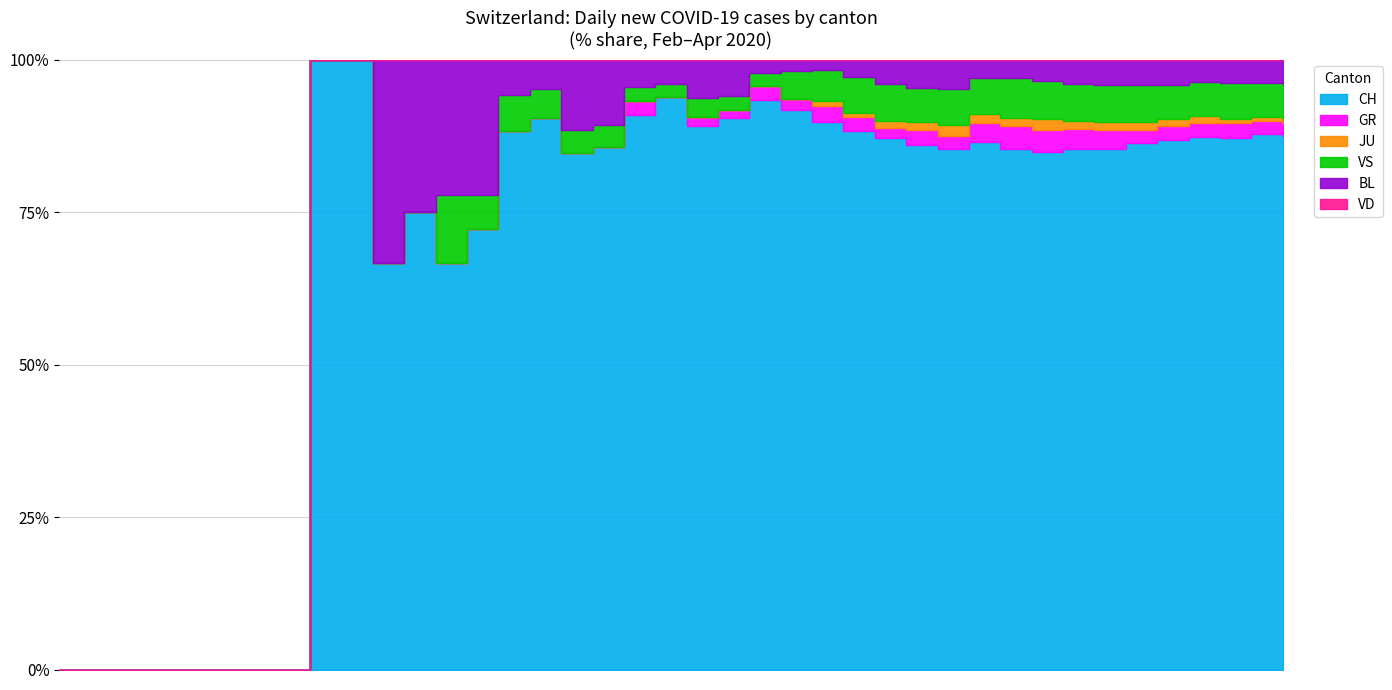

In JU, how many points are higher than both neighbors (excluding endpoints)?

1